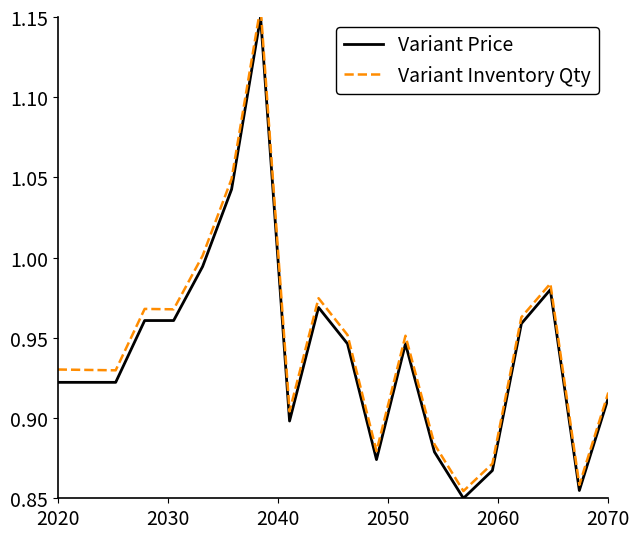

True or false: Variant Inventory Qty has more than 0 points higher than both neighbors.

True